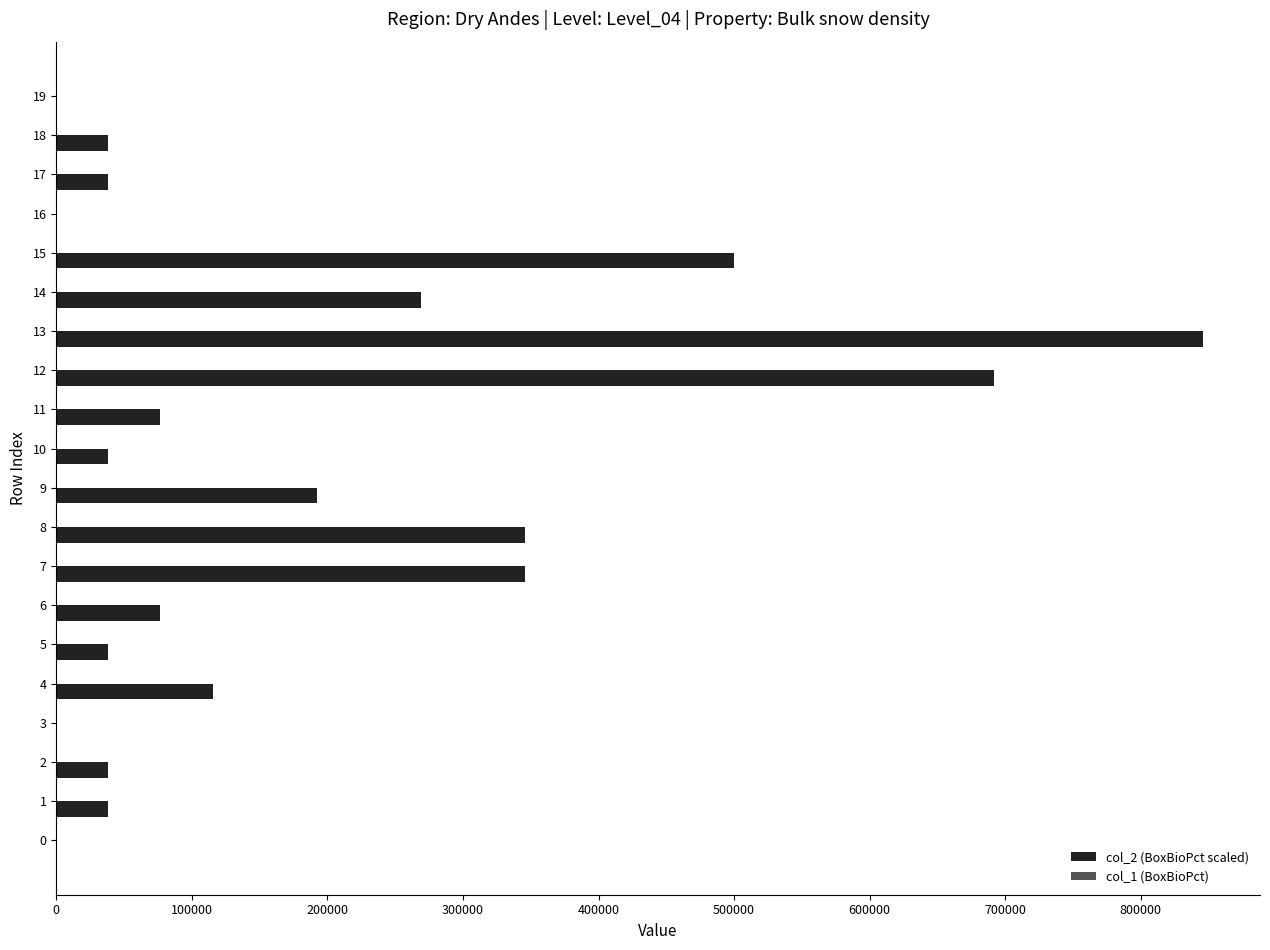

What is the maximum value shown in the chart?

845665.7